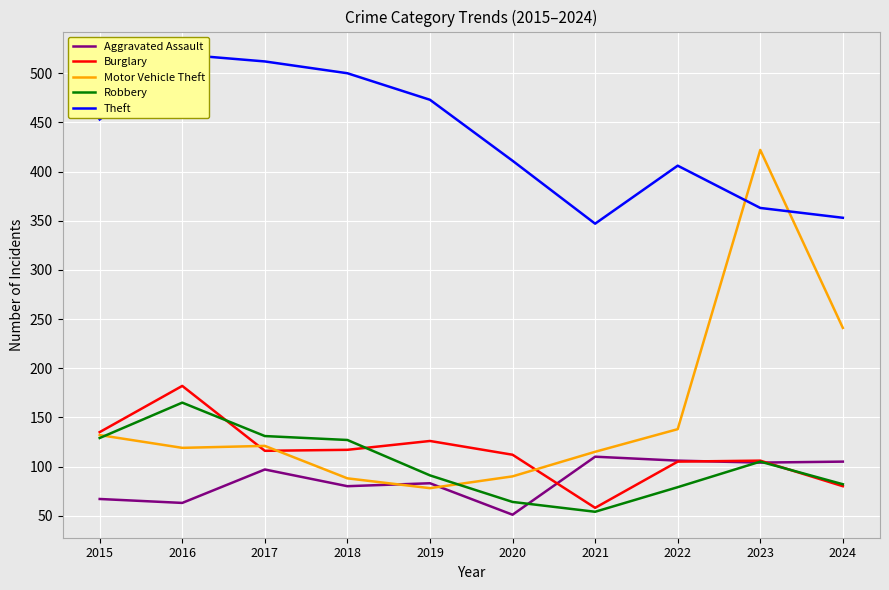

How many interior local peaks does the Robbery series have?

2